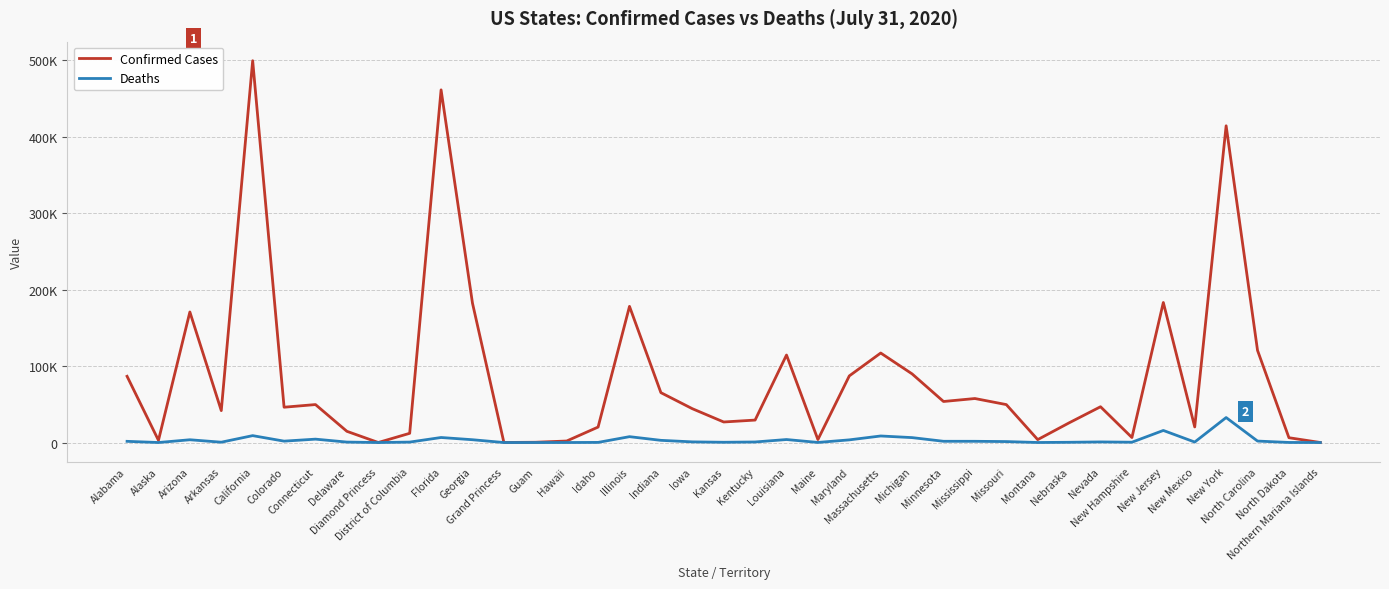

What is the difference between the highest and lowest values at Nebraska?

25438